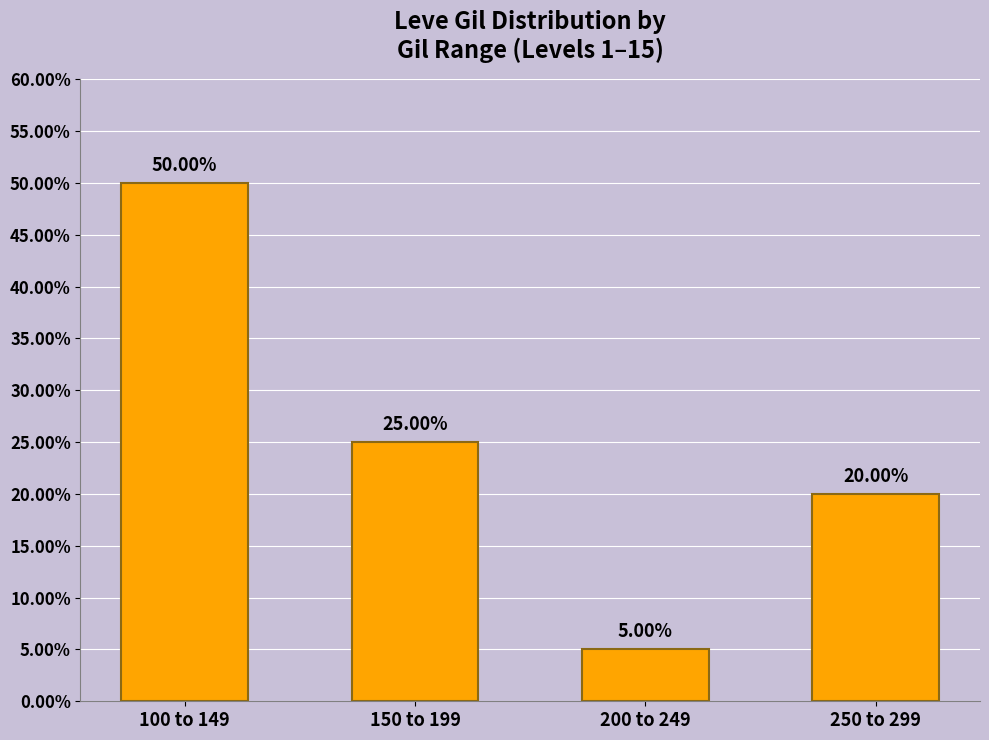

What is the label of the 4th bar from the right?

100 to 149